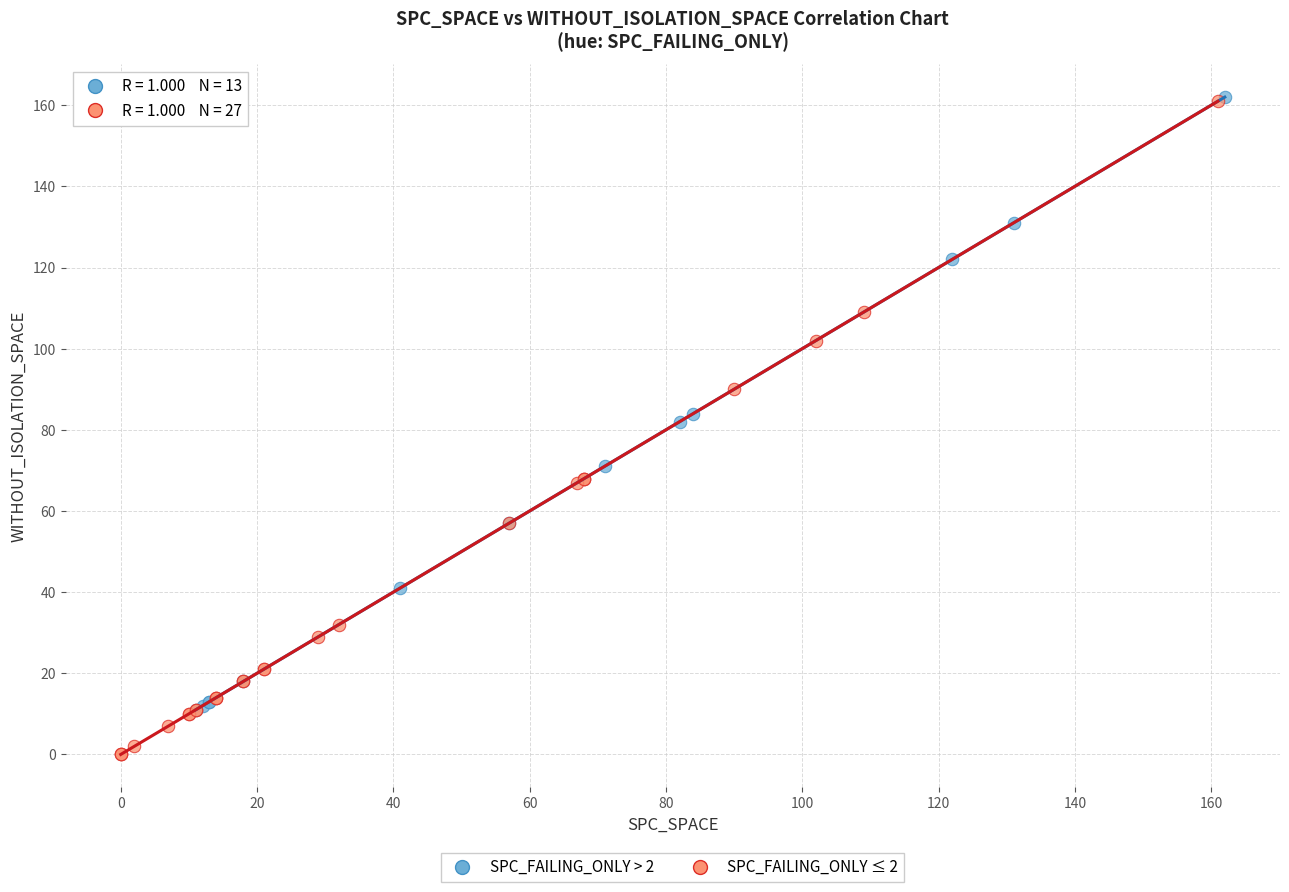

Which series reaches the minimum Y coordinate?

SPC_FAILING_ONLY ≤ 2